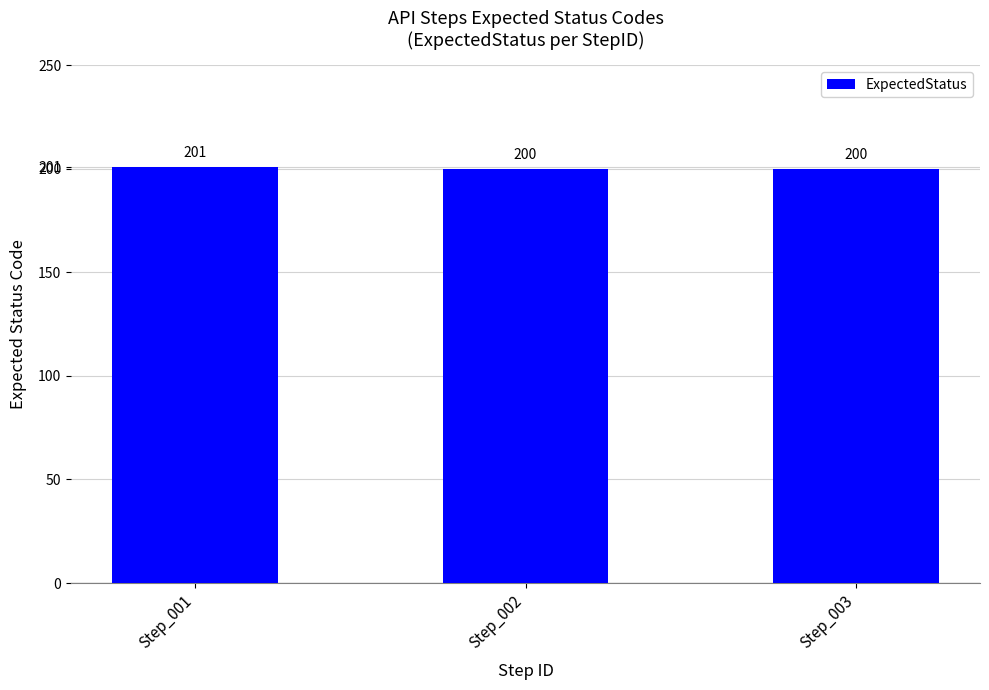

What is the value of the 1st bar from the left?

201